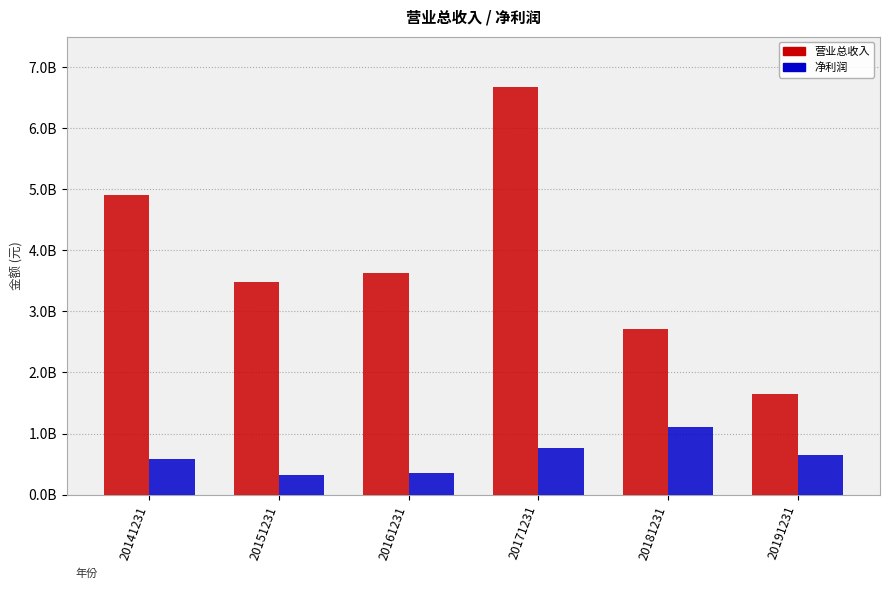

What is the difference between the maximum and second lowest values in the 营业总收入 series?

3965977644.8